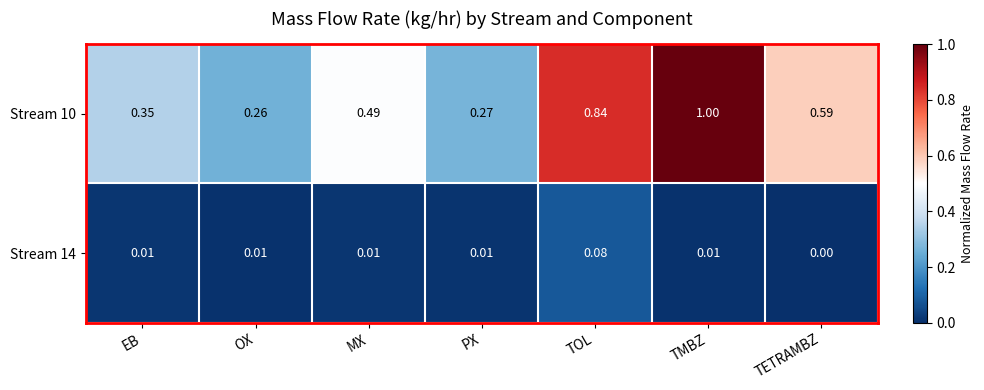

List the series in order of their overall mean, lowest first.

Stream 14, Stream 10